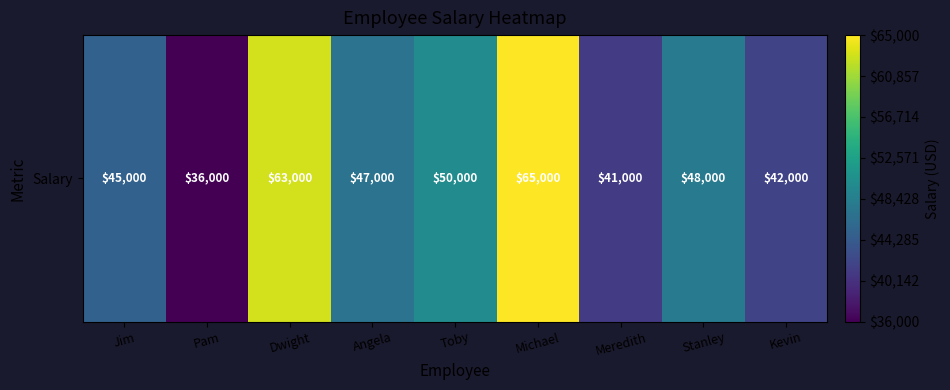

How many data points does each series have?

9